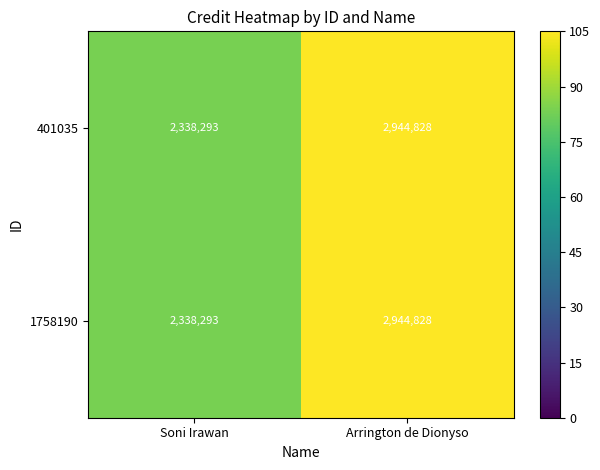

What is the minimum value shown in the chart?

2338293